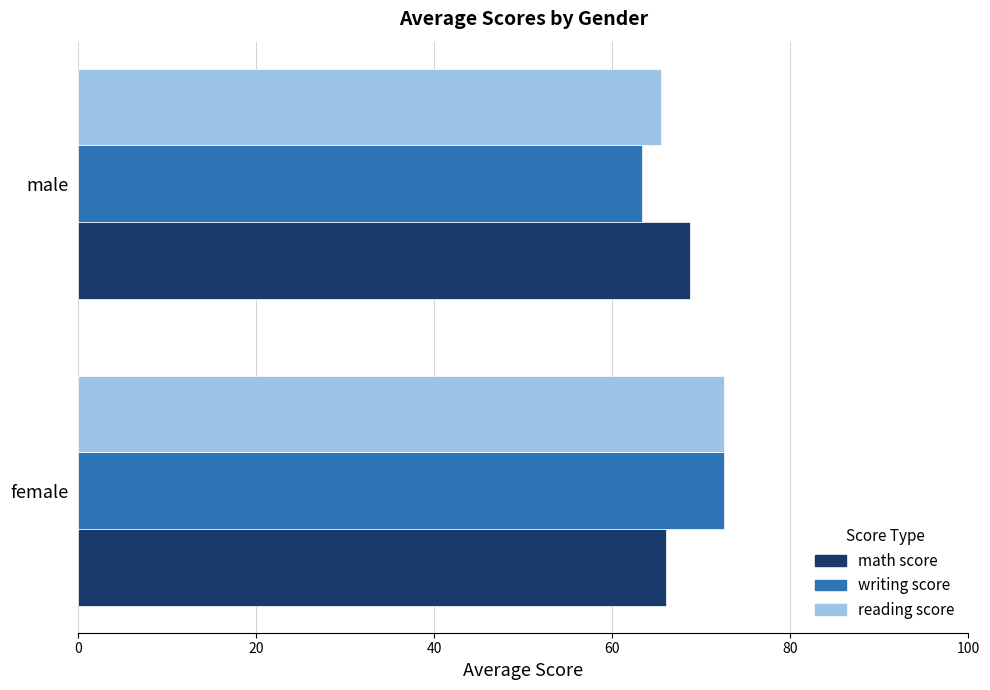

What is the maximum value for math score?

68.7